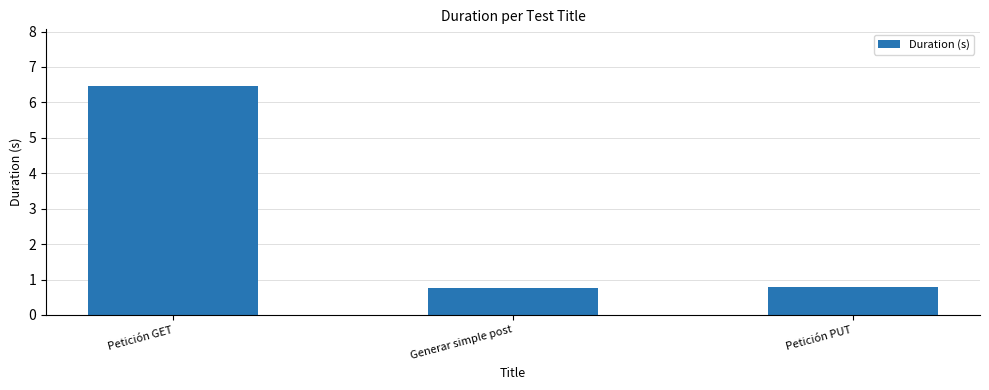

The chart shows a value of 0.8 at Petición PUT. True or false?

True